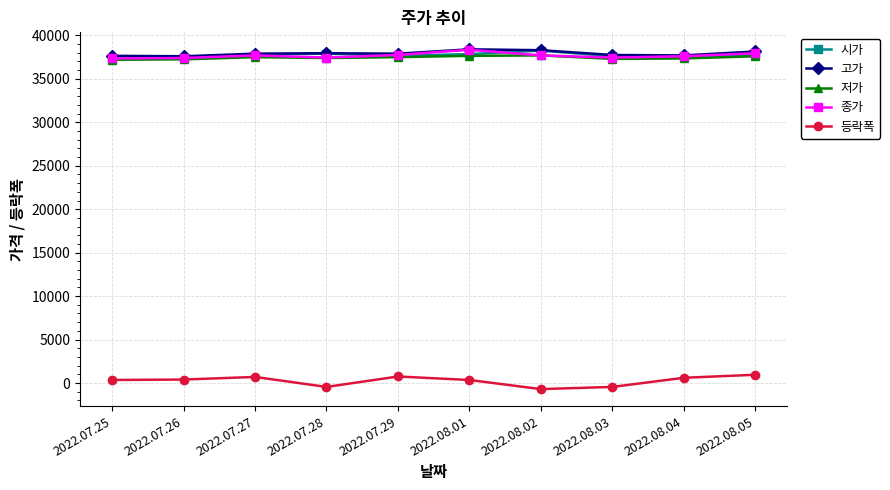

True or false: 등락폭 and 종가 intersect in this chart.

False